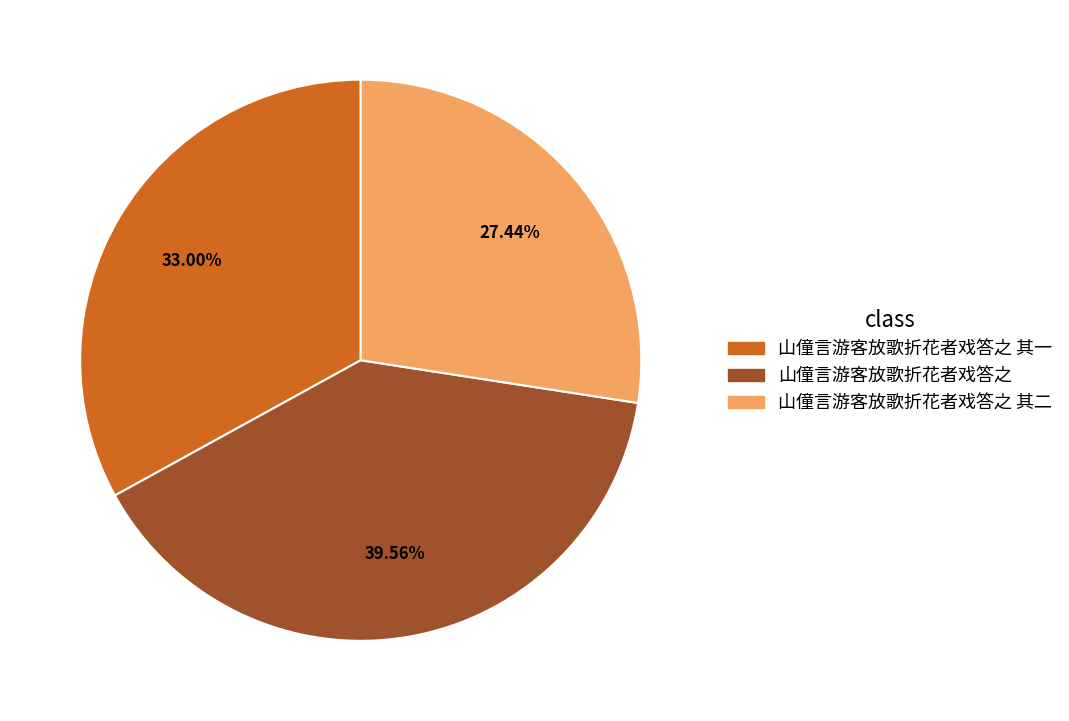

What percentage is the 山僮言游客放歌折花者戏答之 slice, to the nearest percent?

40%